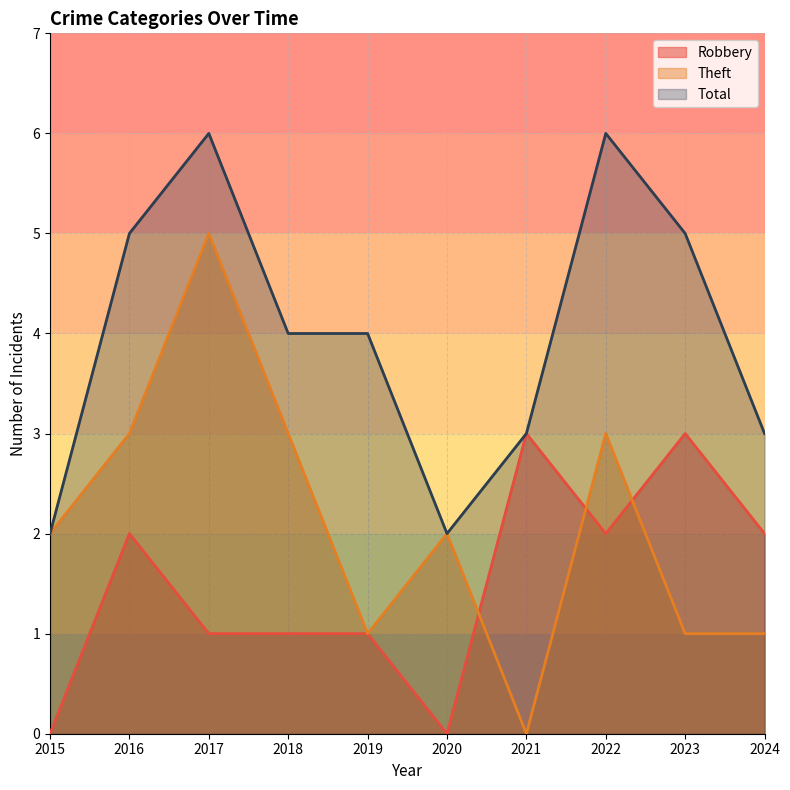

Reading left to right, what are all the values shown in this chart?

Robbery: 0	2	1	1	1	0	3	2	3	2
Theft: 2	3	5	3	1	2	0	3	1	1
Total: 2	5	6	4	4	2	3	6	5	3